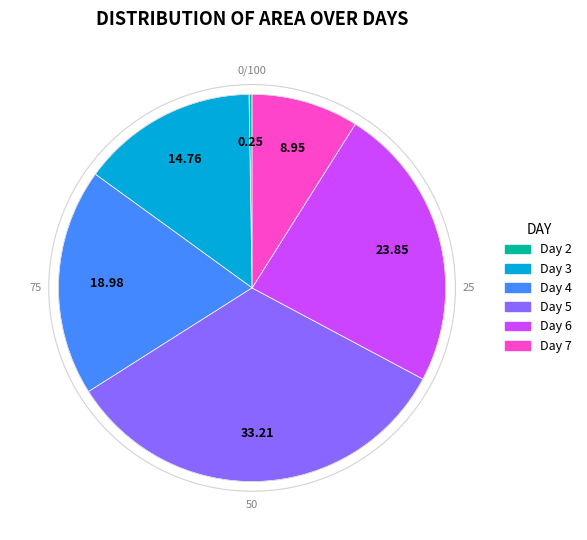

Is there a majority slice in this chart?

No